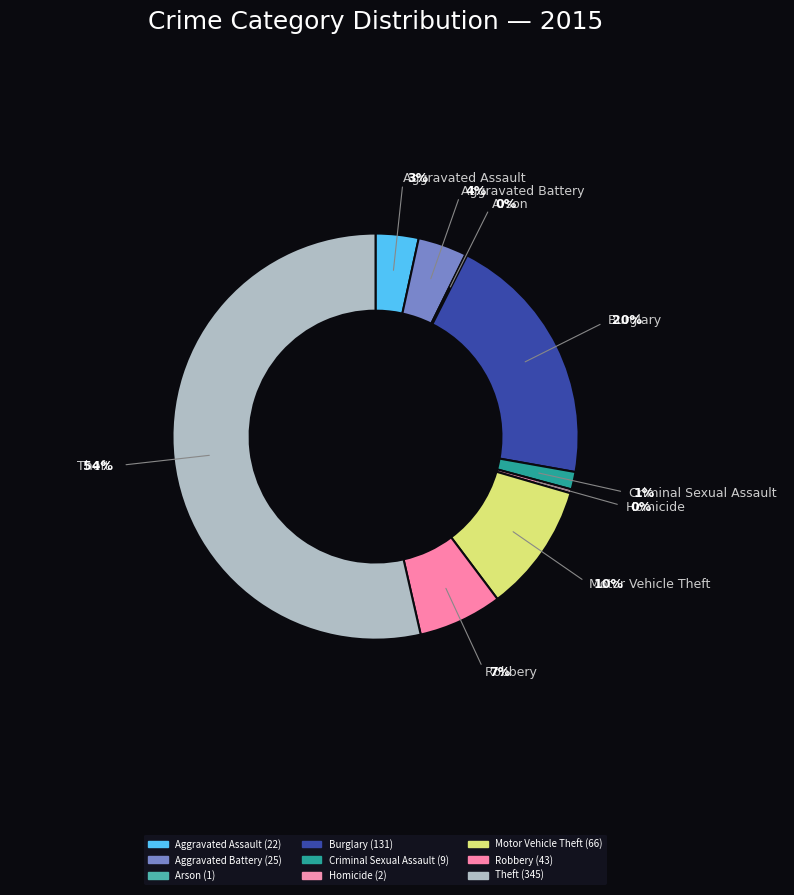

To the nearest percent, what portion does Robbery represent?

7%